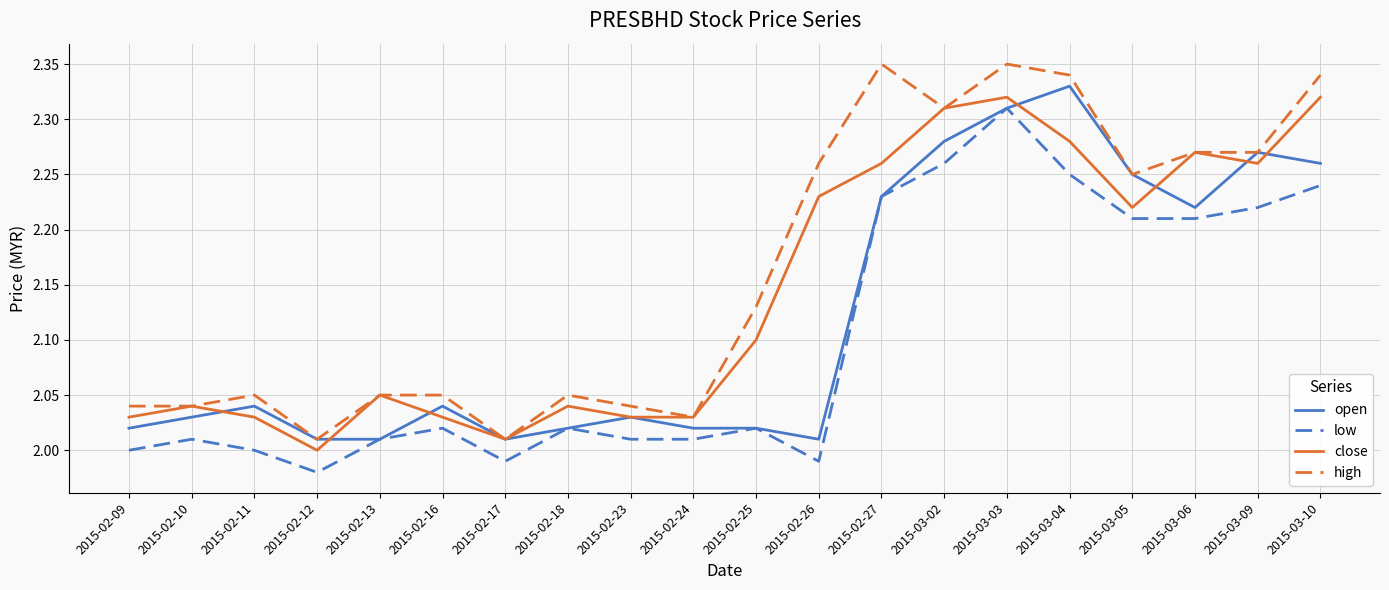

What is the total value across all series at 2015-02-25?

8.3